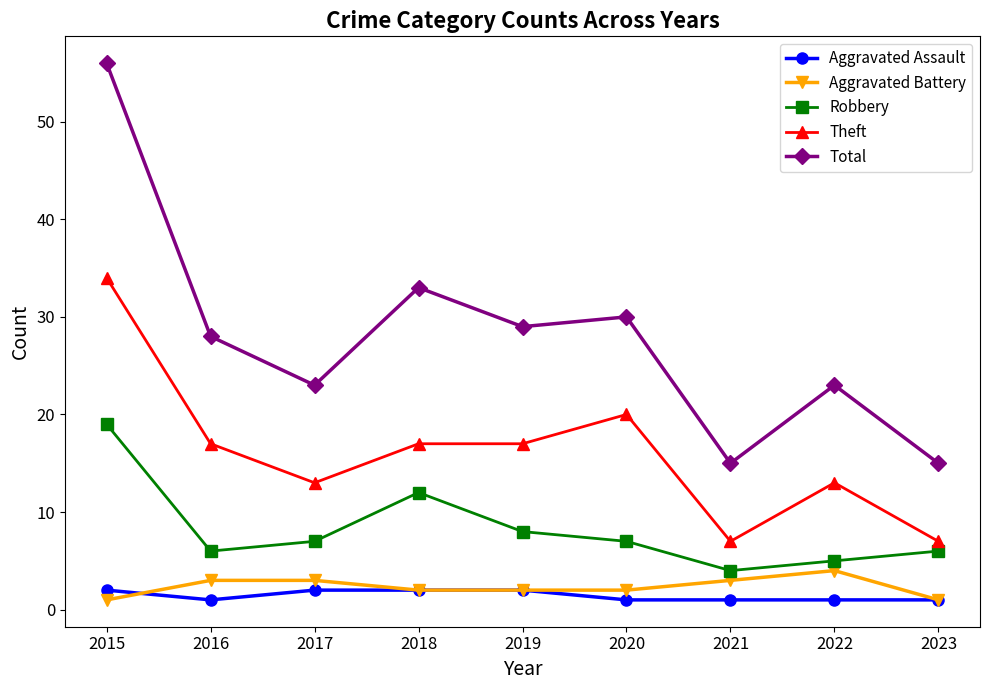

What is the difference between the second highest and minimum values in the Robbery series?

8